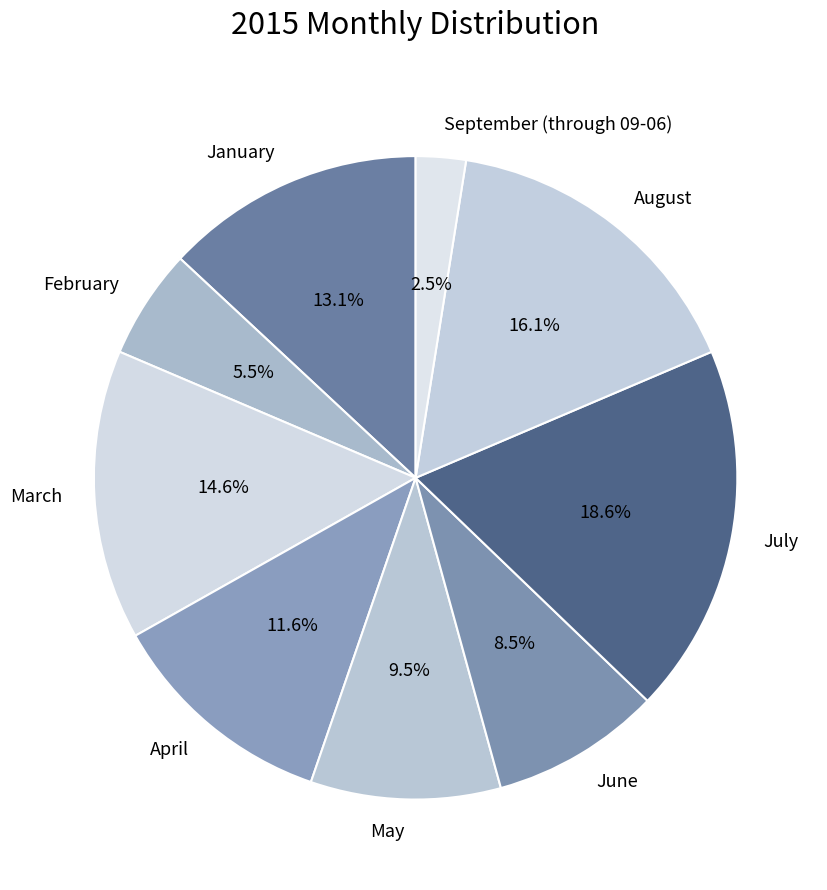

How many slices are in this pie chart?

9